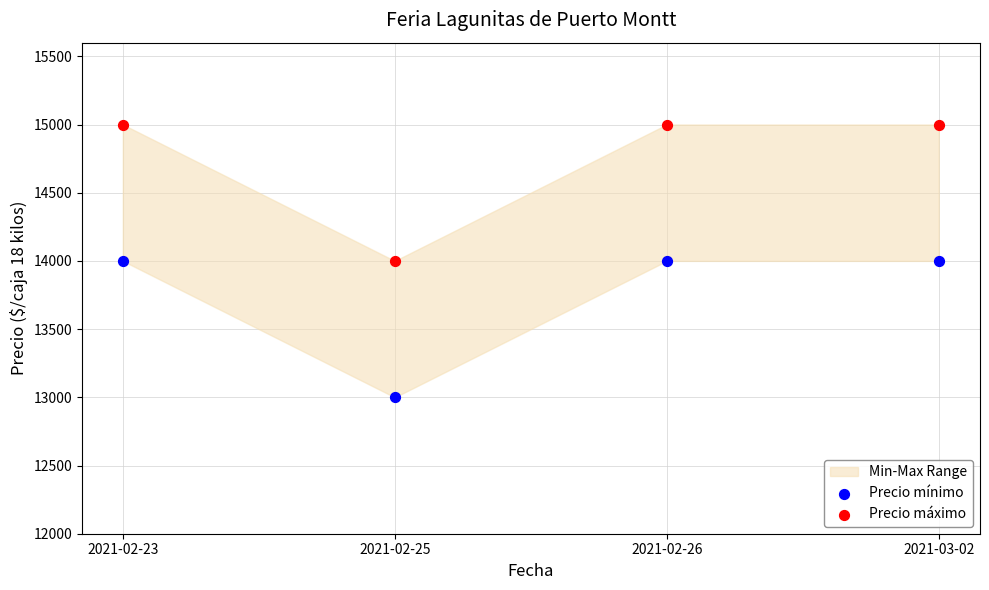

Which series reaches the minimum Y coordinate?

Precio mínimo